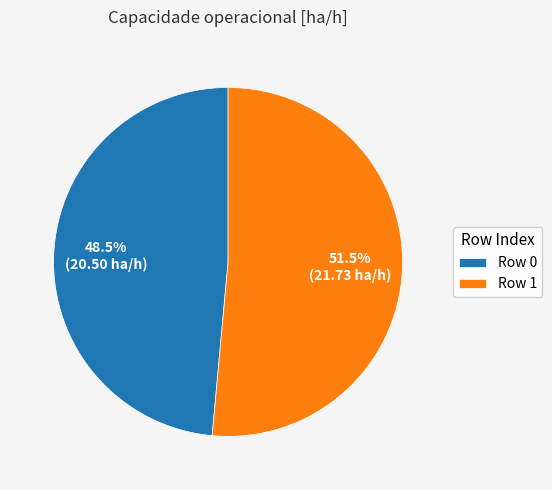

Approximately how many times larger is the value at Row 1 compared to Row 0?

1.1